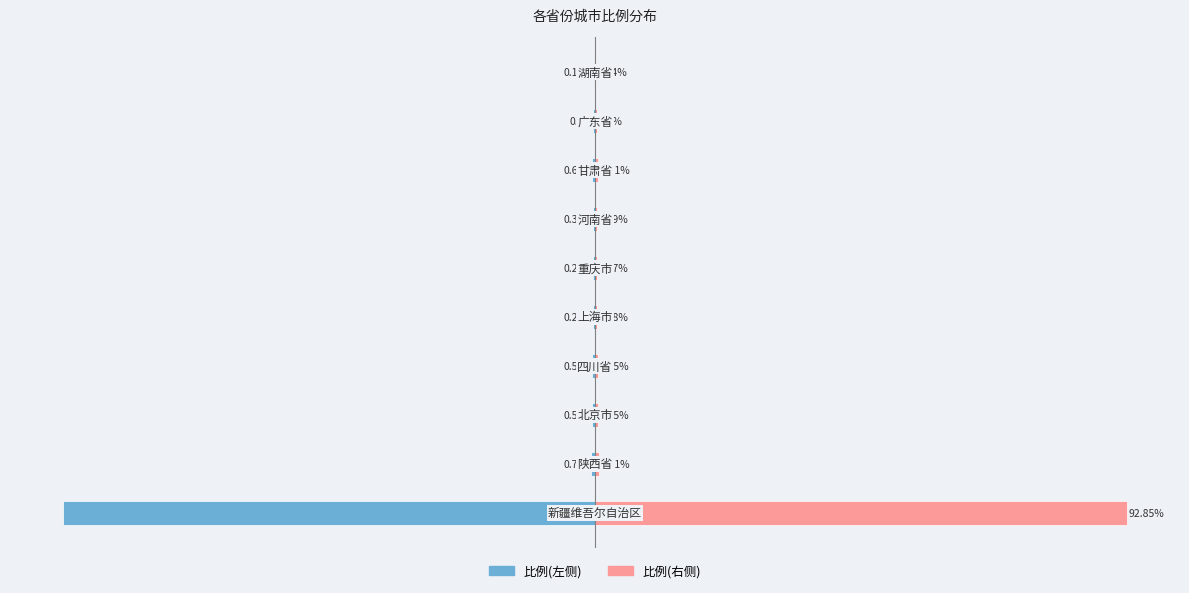

How many distinct data groups are displayed?

2